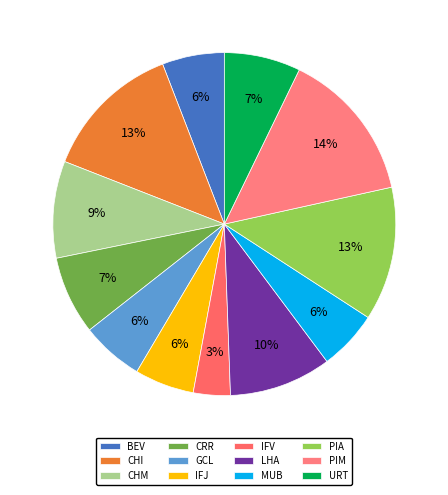

Is GCL the majority of the pie?

No